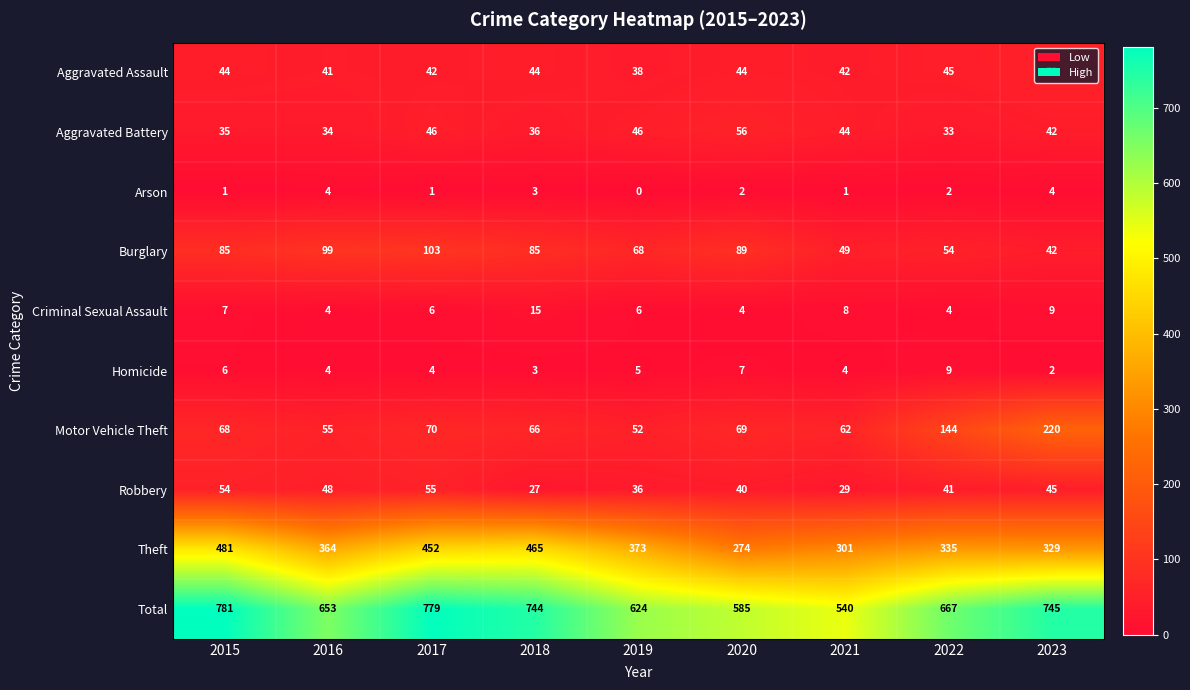

Which category has the lowest value in the Aggravated Assault series?

2019